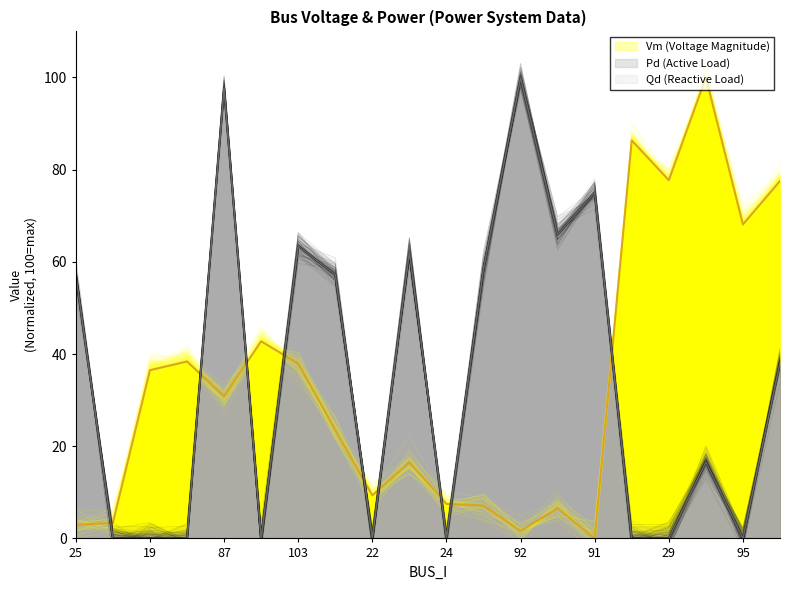

What is the total value across all series at 95?

68.1